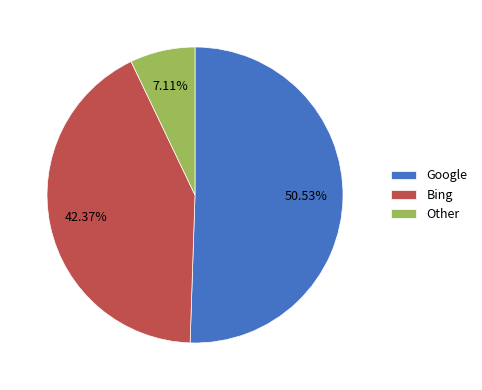

Count the number of slices in the pie.

3